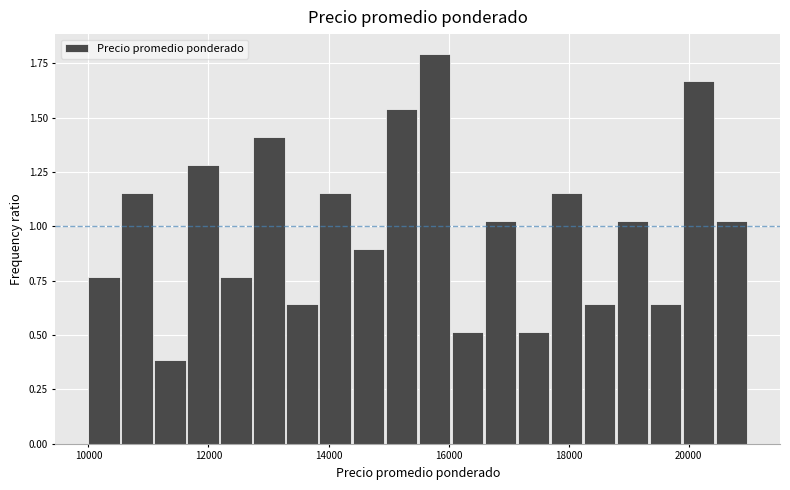

Around what value on the x-axis is the tallest bar? Give the approximate position of its centre, as read against the axis.

15800